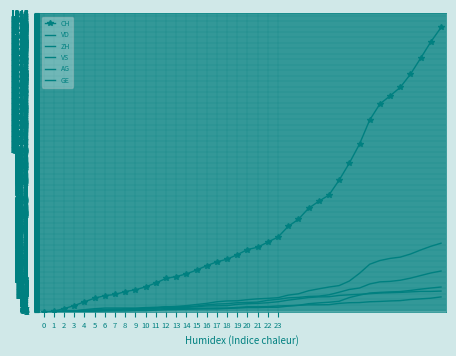

How many categories are shown in the chart?

40